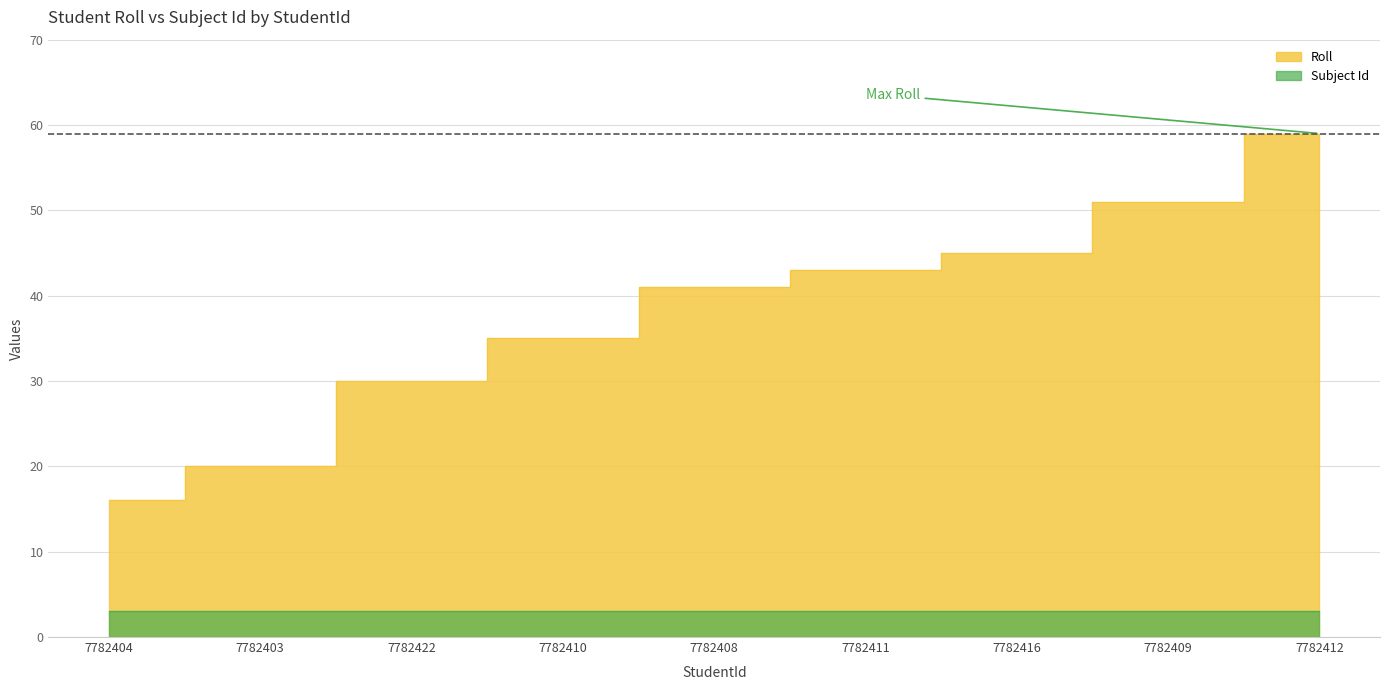

At which label does the data first exceed 41?

7782411